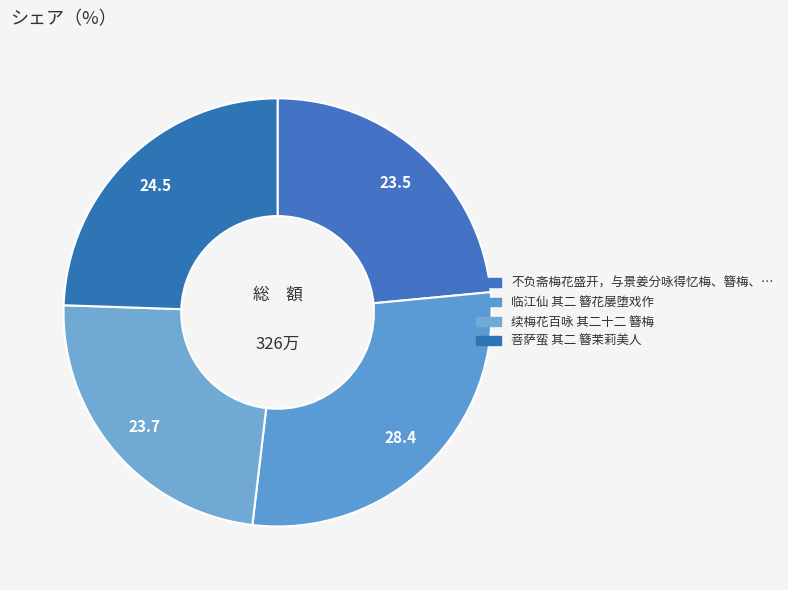

How many segments does this pie chart have?

4